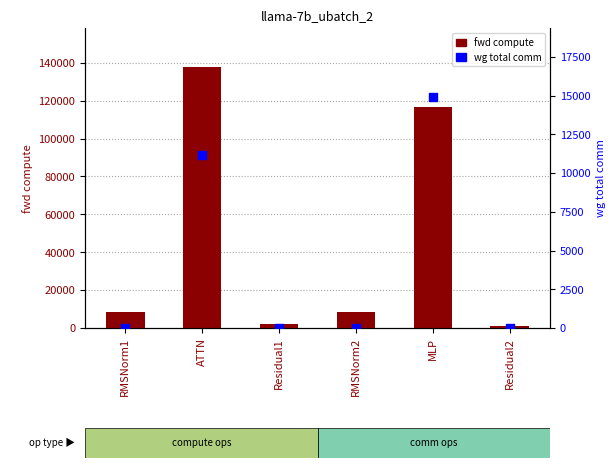

At which category is the sum across all series the highest?

ATTN